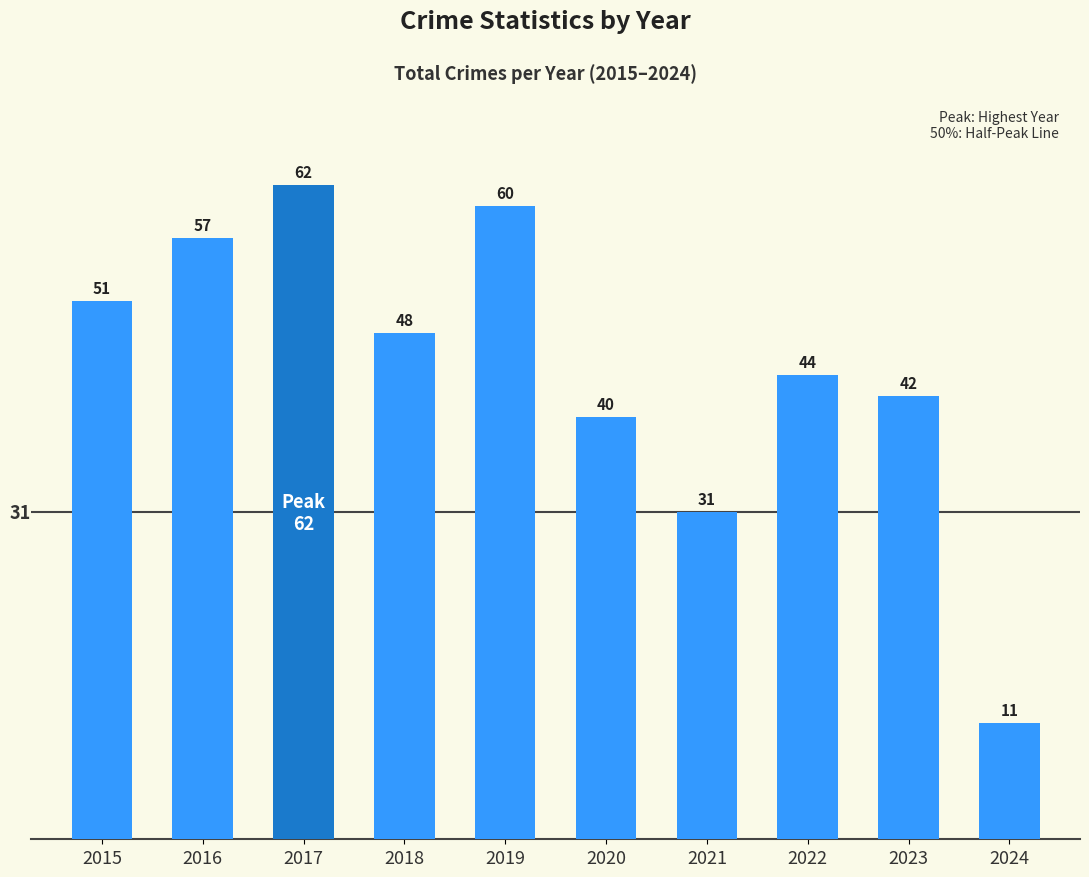

List the labels in order of value, largest first.

2017, 2019, 2016, 2015, 2018, 2022, 2023, 2020, 2021, 2024